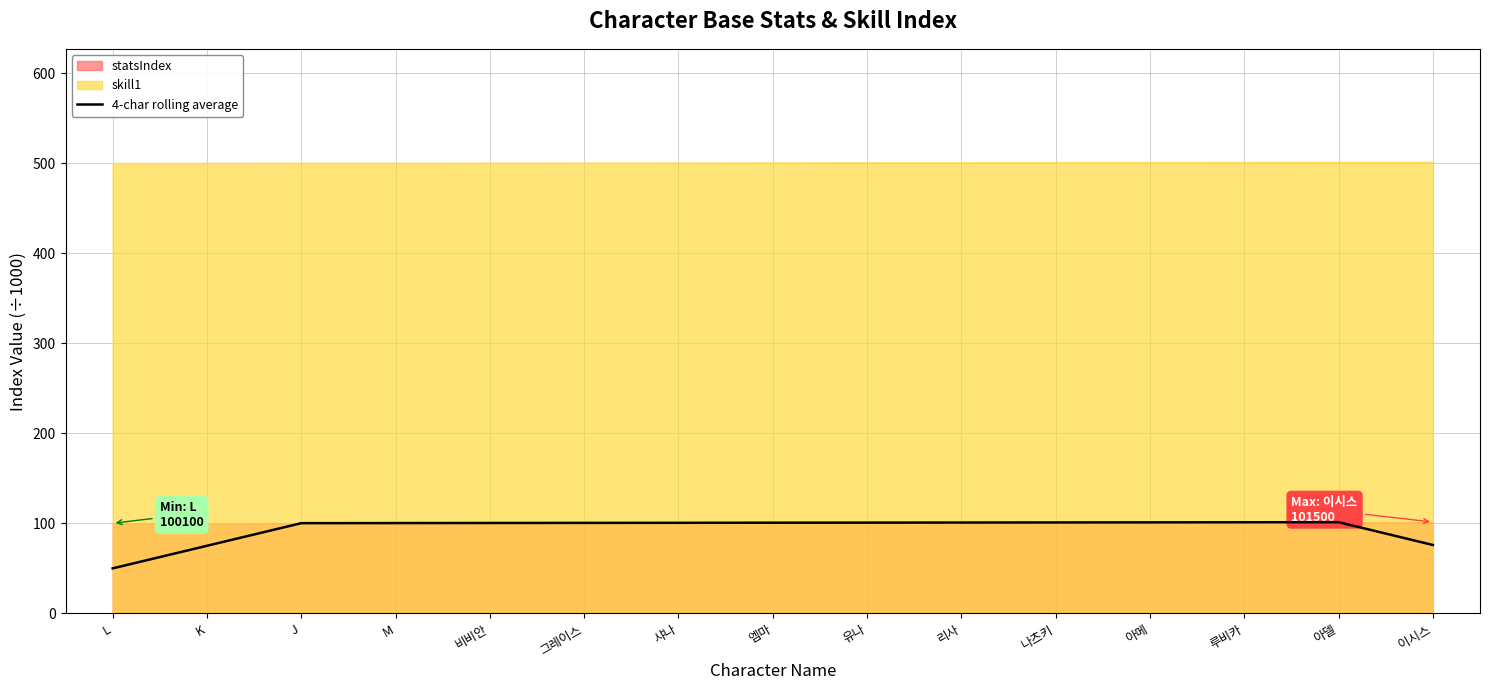

True or false: 4-char rolling average has a value of 136.1 at 이시스.

False